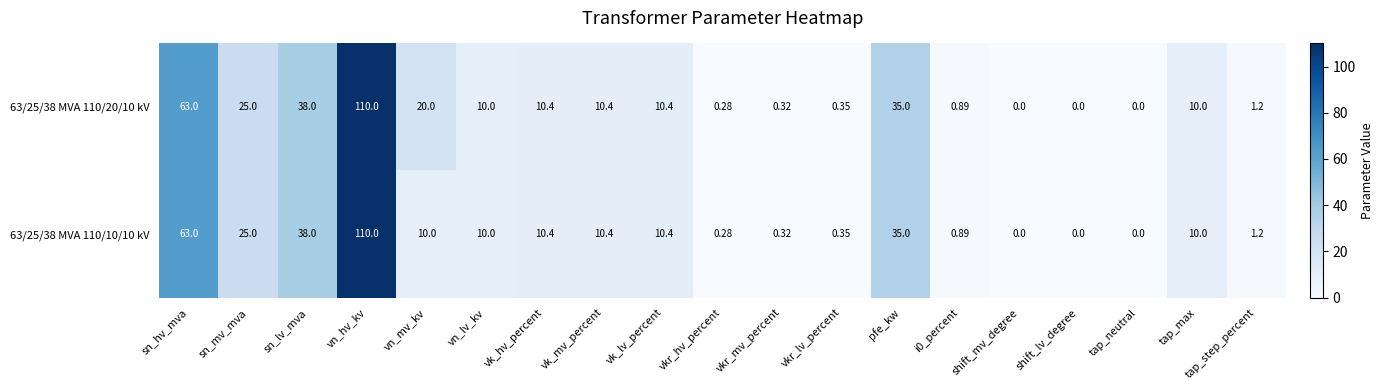

Where does the 63/25/38 MVA 110/20/10 kV series first go above 10?

sn_hv_mva